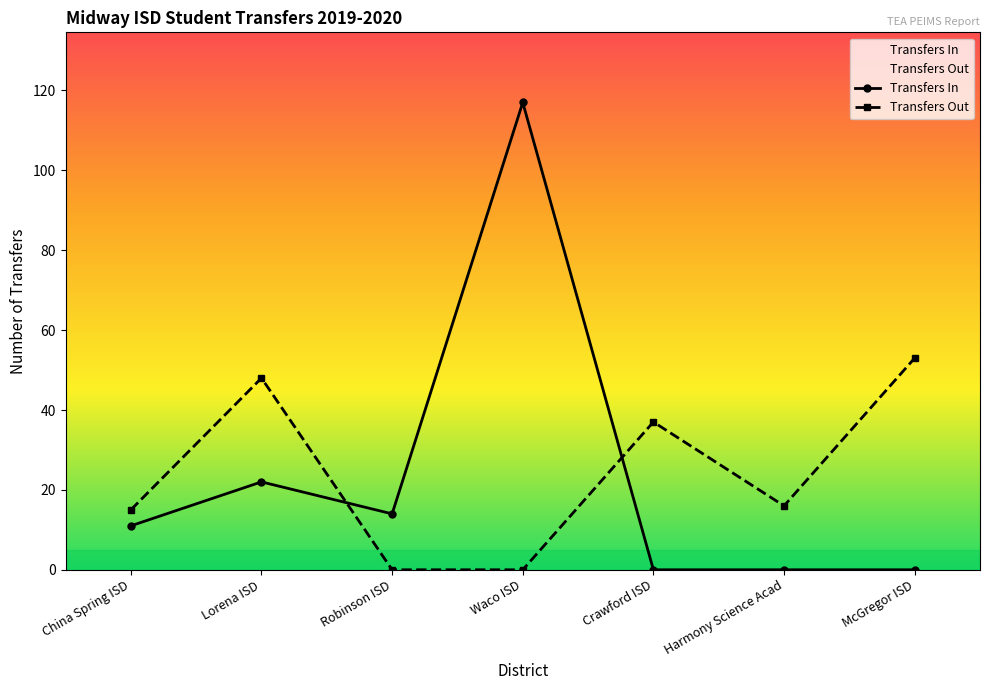

What value does the Transfers Out series have at Total/Lorena ISD?

48